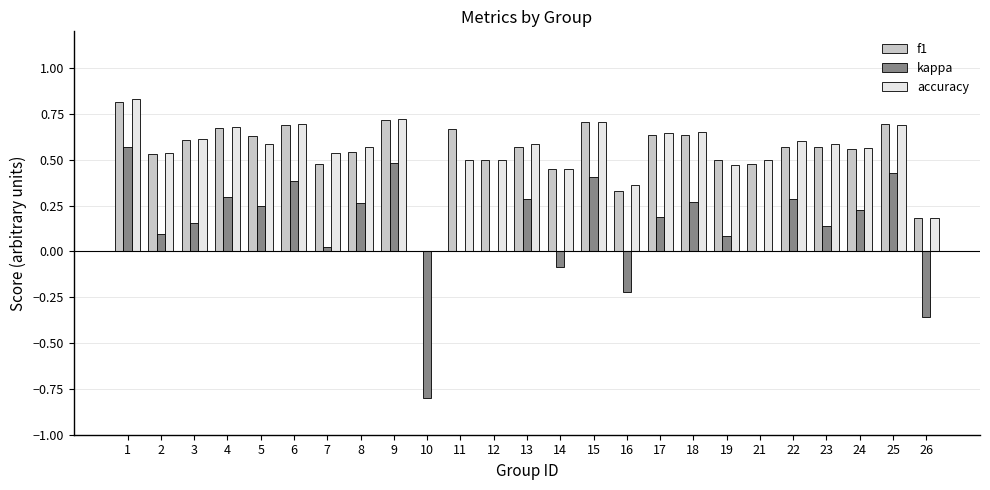

What is the sum of the f1 values at 17 and 14?

1.1